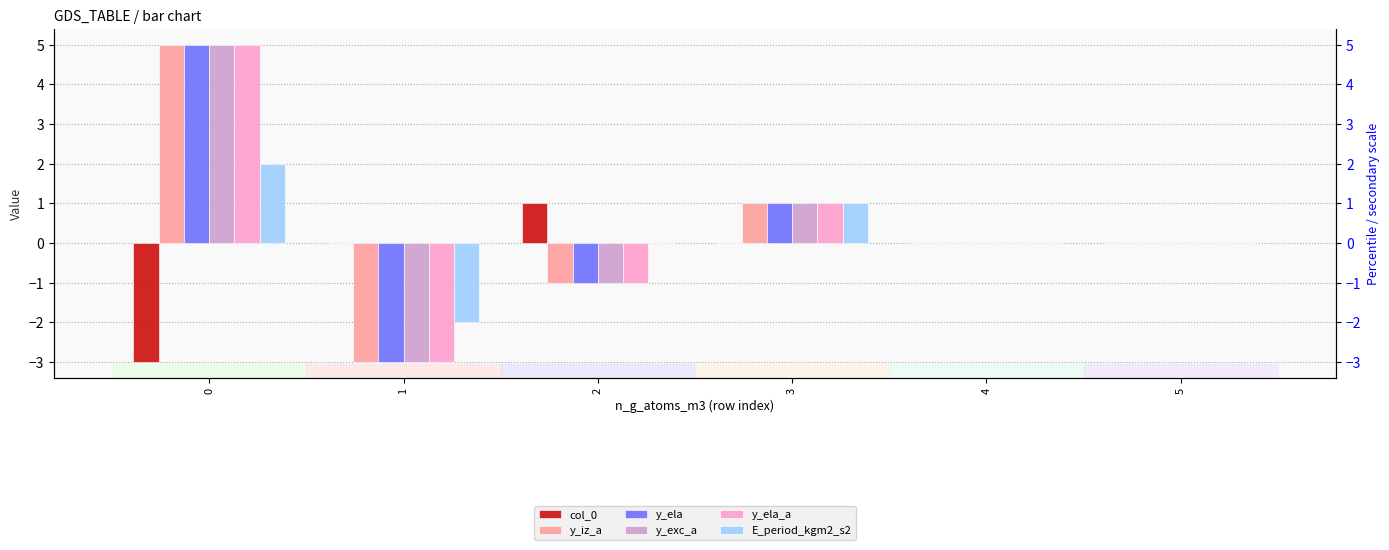

What is the sum of all y_exc_a values?

2